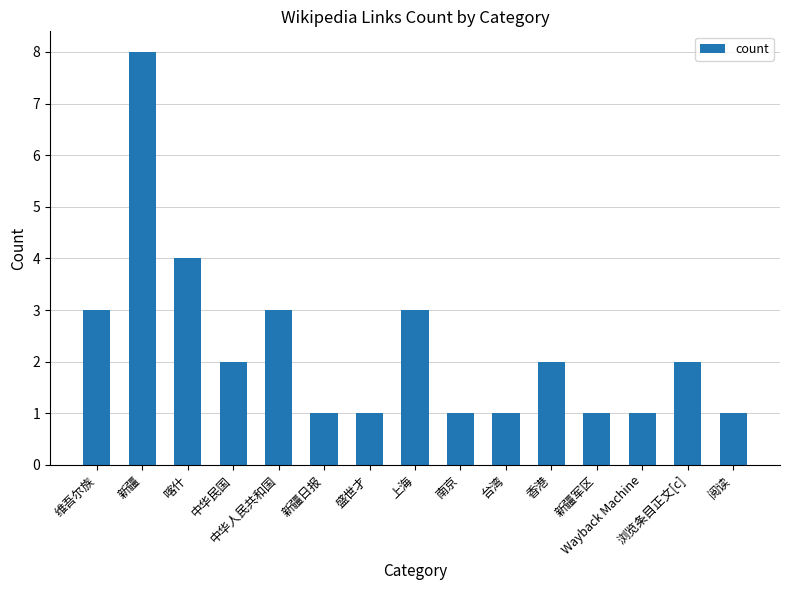

Reading right to left, list all the values displayed in this chart.

阅读=1	浏览条目正文[c]=2	Wayback Machine=1	新疆军区=1	香港=2	台湾=1	南京=1	上海=3	盛世才=1	新疆日报=1	中华人民共和国=3	中华民国=2	喀什=4	新疆=8	维吾尔族=3